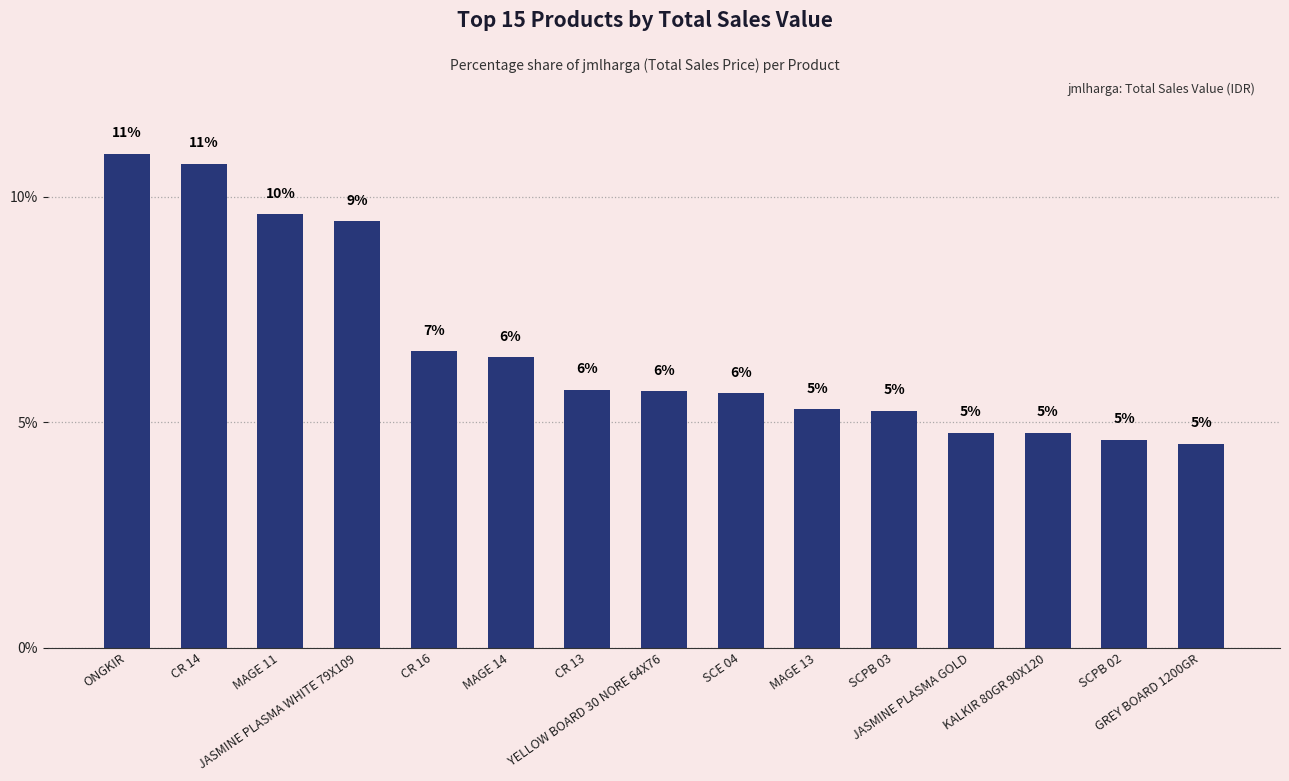

The chart shows a value of 2.9 at JASMINE PLASMA GOLD. True or false?

False